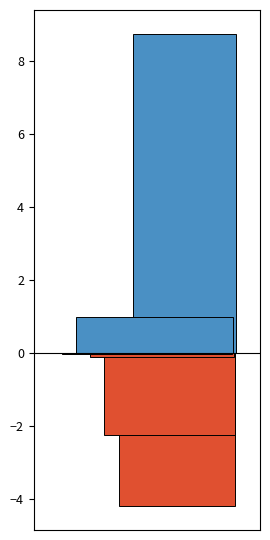

How many series are shown in this chart?

6